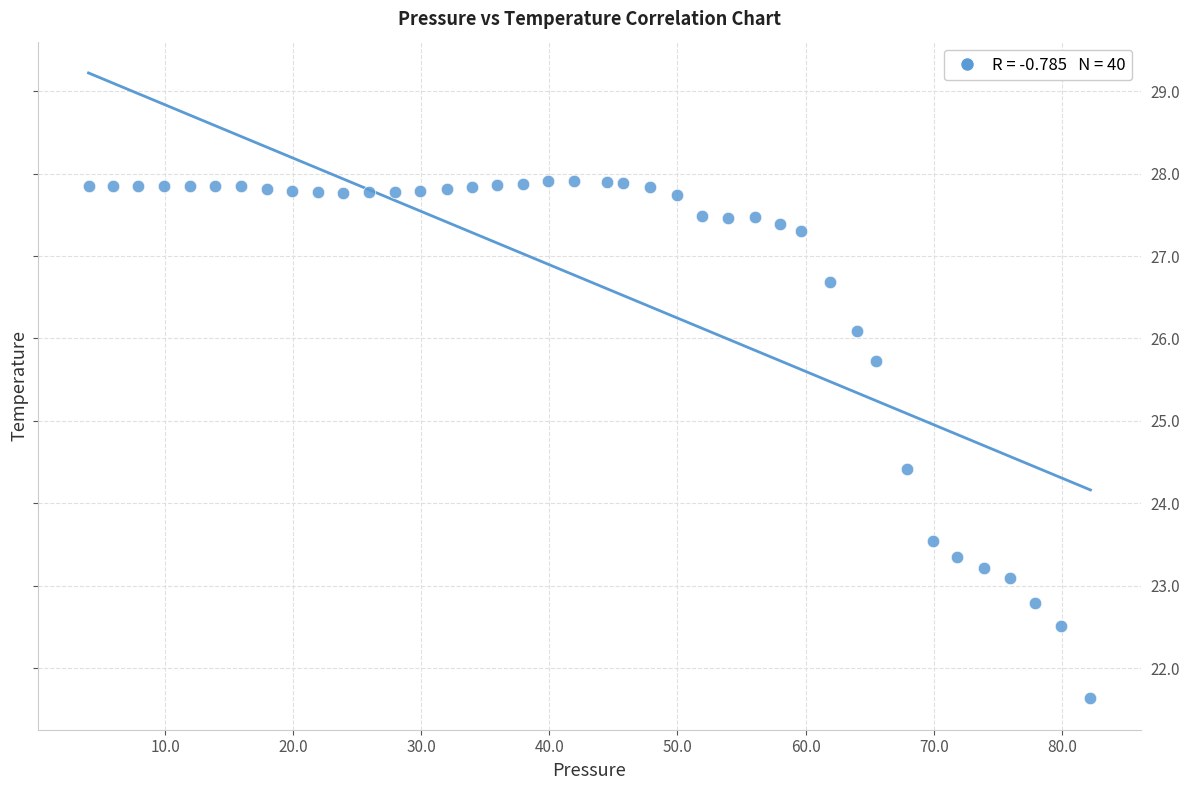

What is the range of Y values (max minus min)?

6.3